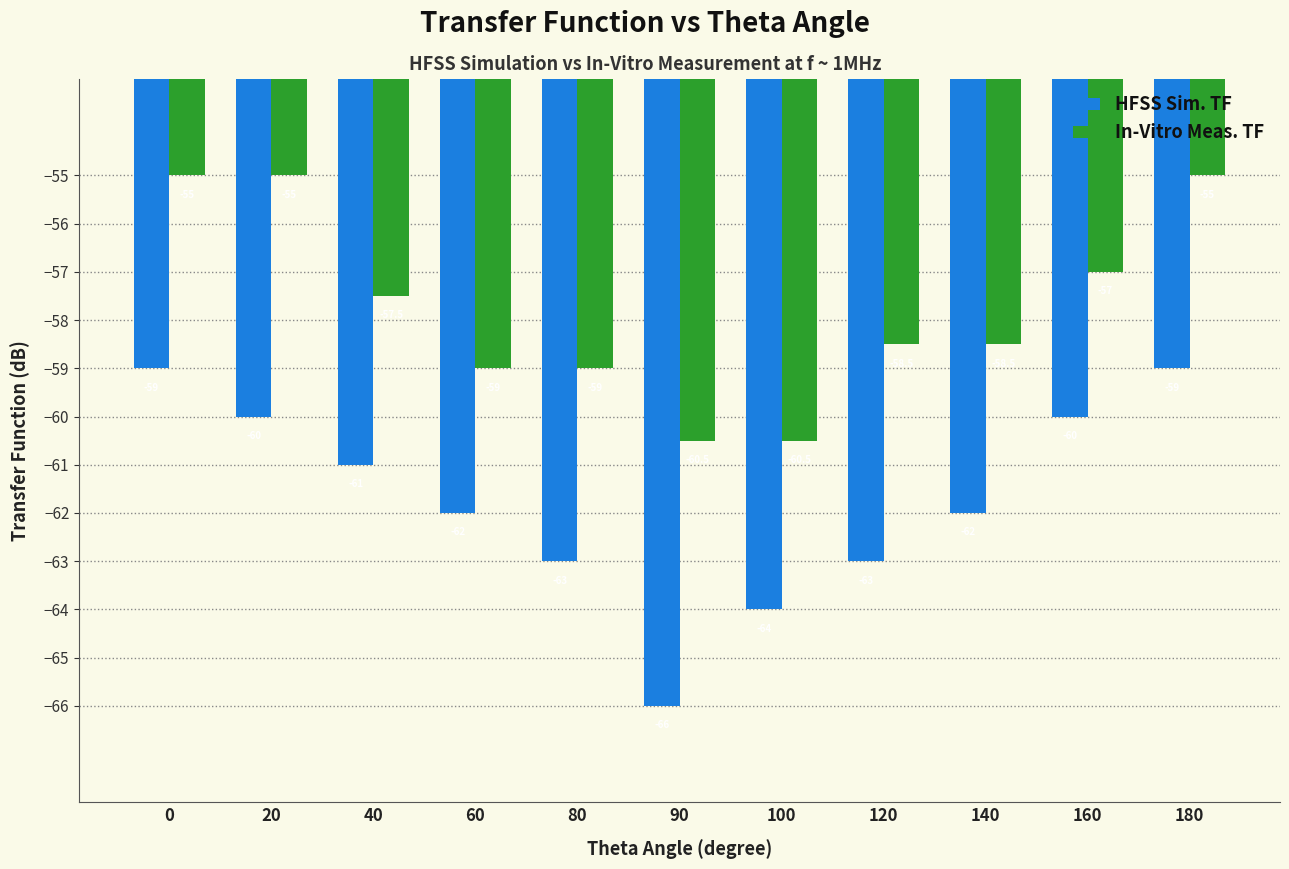

What is the difference between the second highest and minimum values in the HFSS Sim. TF series?

7.0